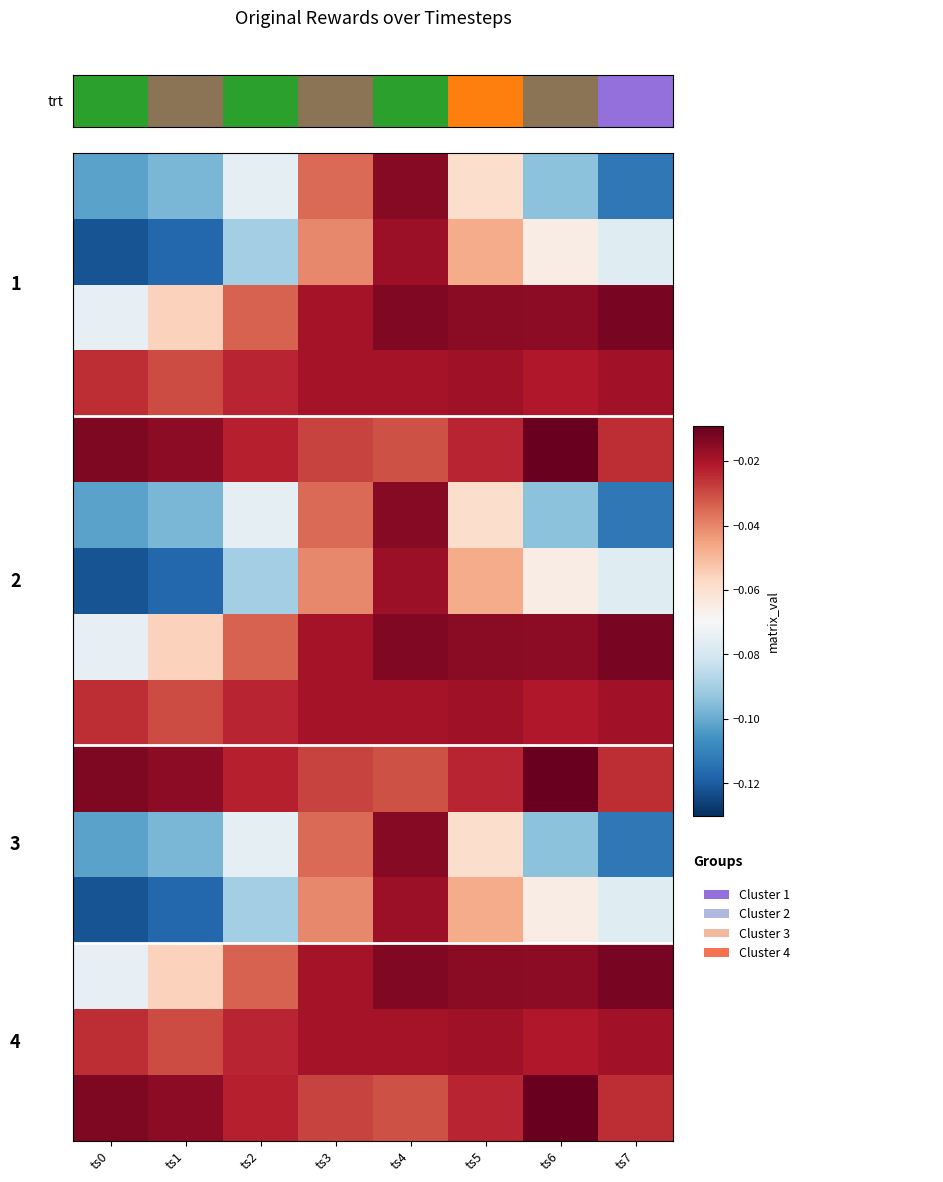

The value of row_4 at ts0 is -0.0. True or false?

True